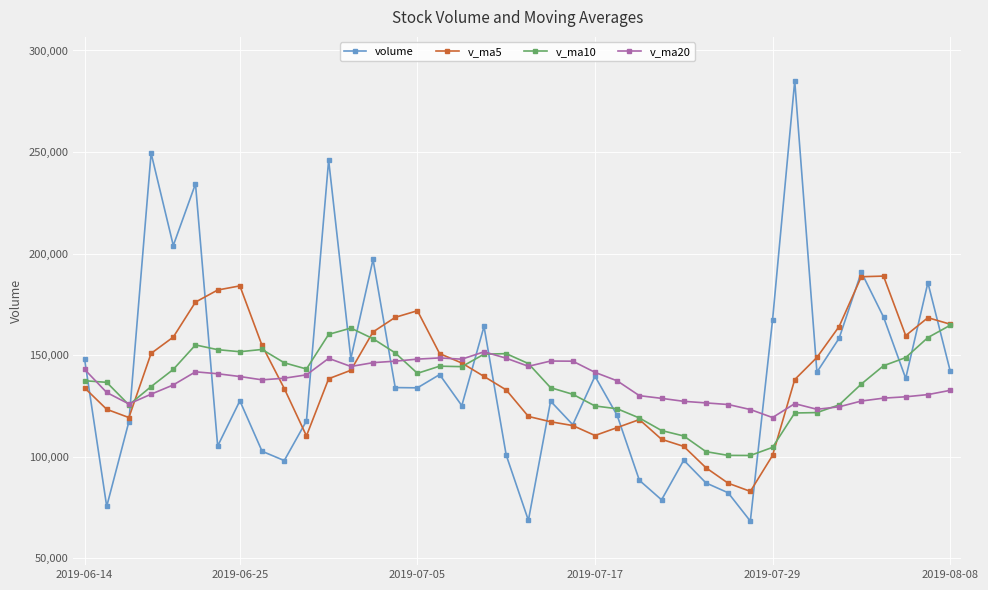

What is the value of the v_ma10 point at the 35th from the left?

125559.4